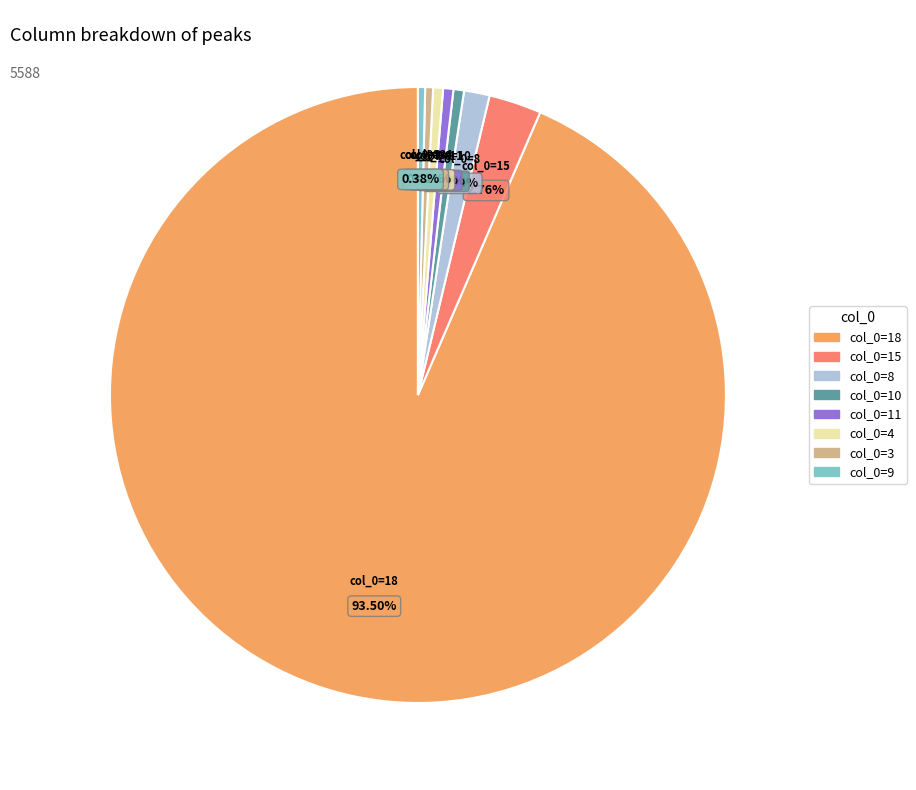

How many segments does this pie chart have?

8